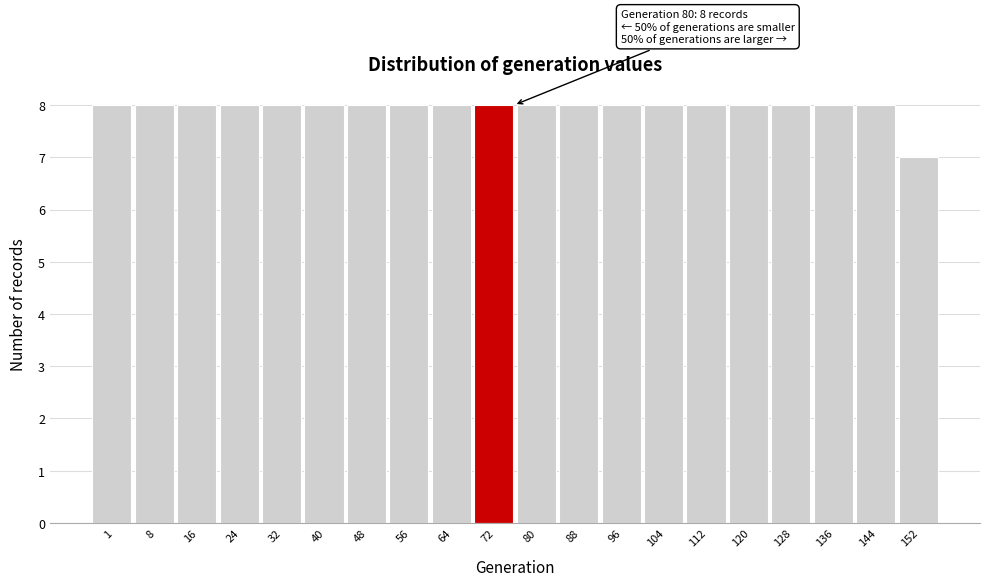

Reading left to right, what are all the values shown in this chart?

1=8	8=8	16=8	24=8	32=8	40=8	48=8	56=8	64=8	72=8	80=8	88=8	96=8	104=8	112=8	120=8	128=8	136=8	144=8	152=7